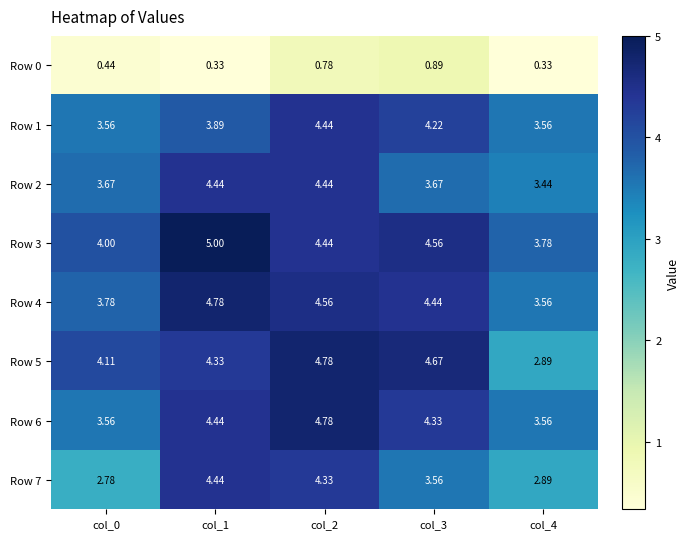

Is the value of Row 4 at col_0 greater than the value of Row 2 at col_4?

Yes